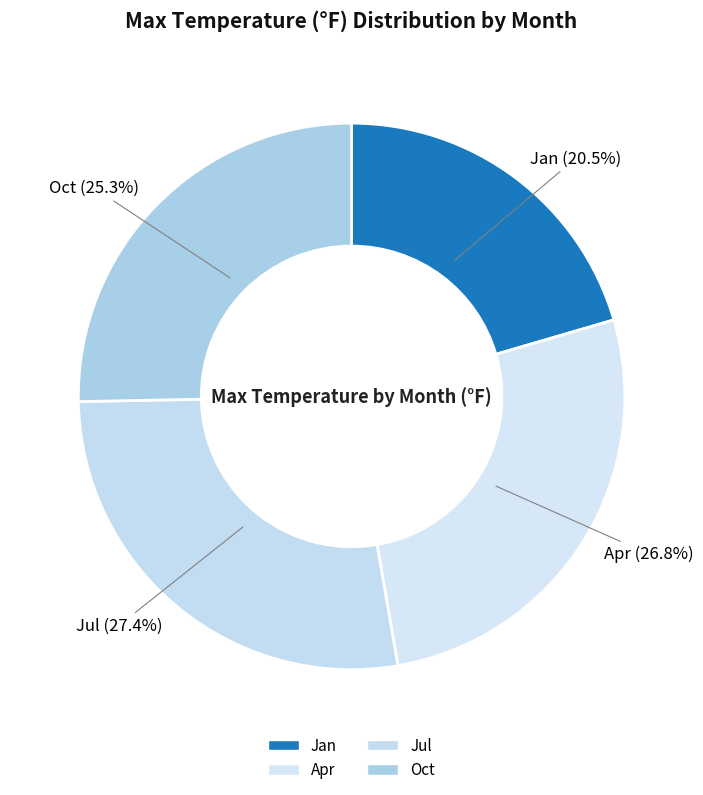

Does any single category account for the majority?

No